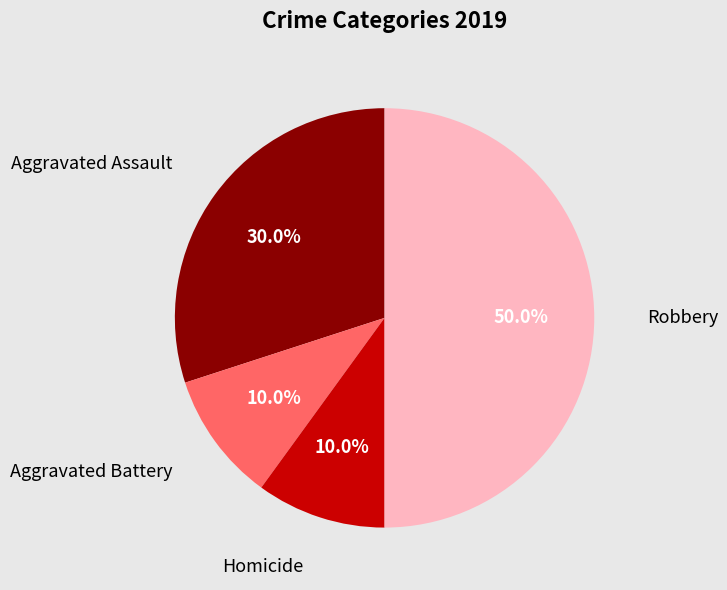

Does Aggravated Battery account for over 50% of the chart?

No